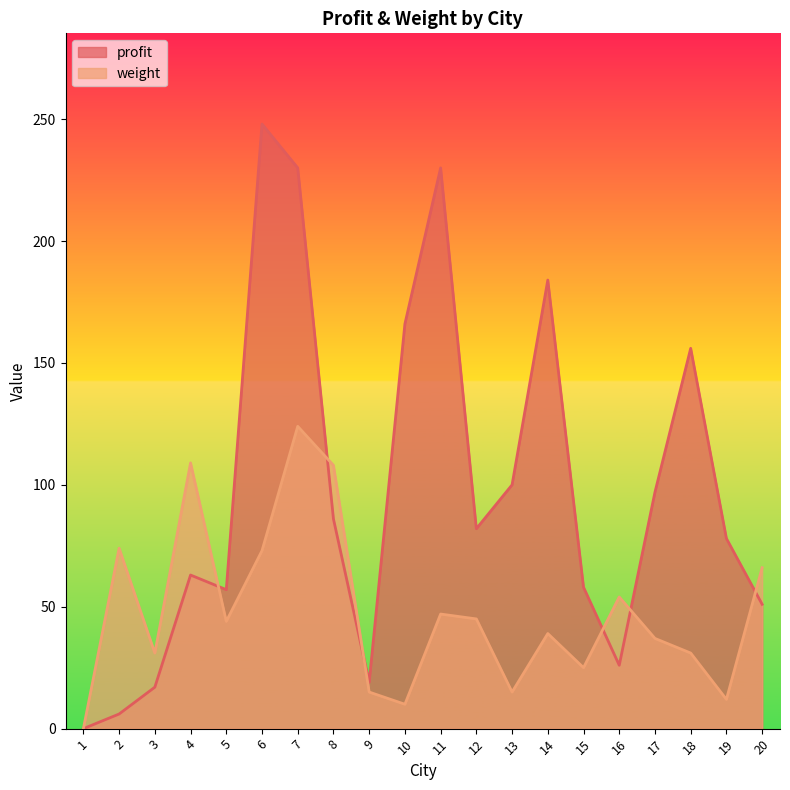

Where do weight and profit first cross each other?

4 and 5